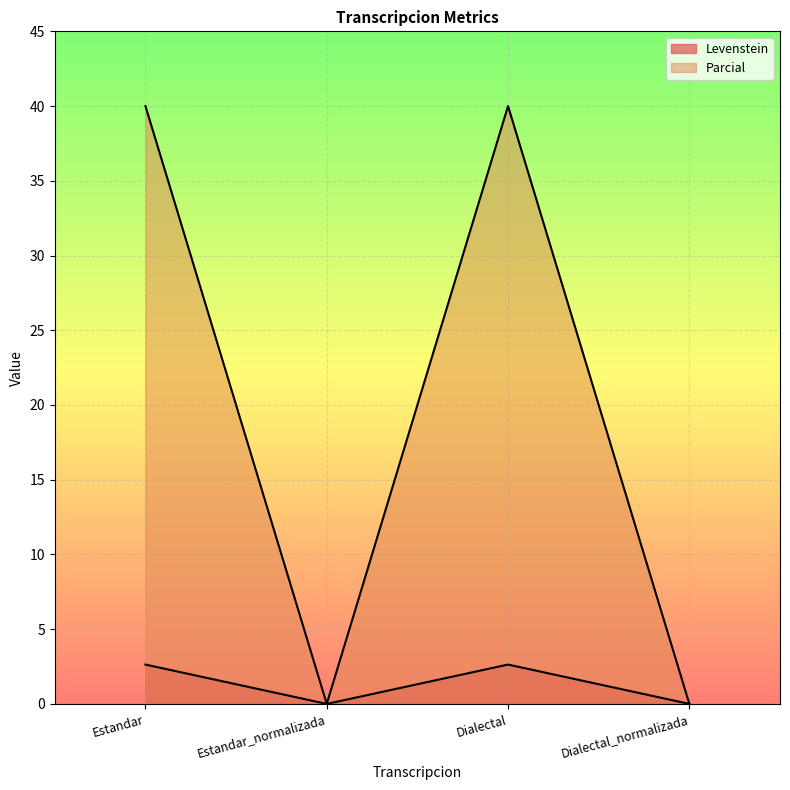

At Estandar_normalizada, list the series in order from smallest to largest.

Levenstein, Parcial